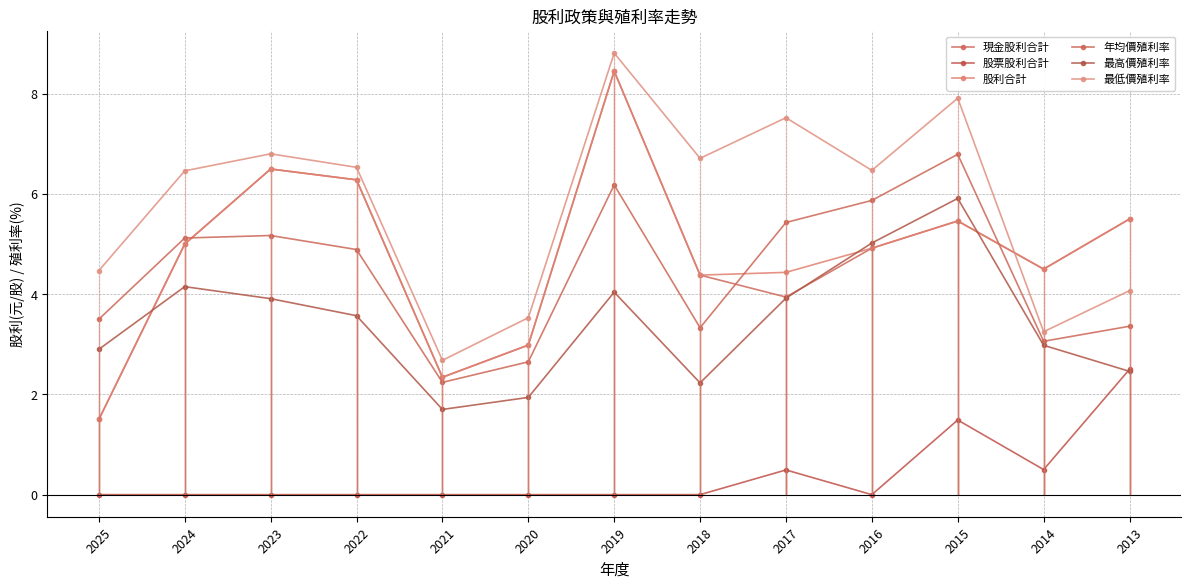

What are all the series names shown in the legend?

現金股利合計, 股票股利合計, 股利合計, 年均價殖利率, 最高價殖利率, 最低價殖利率